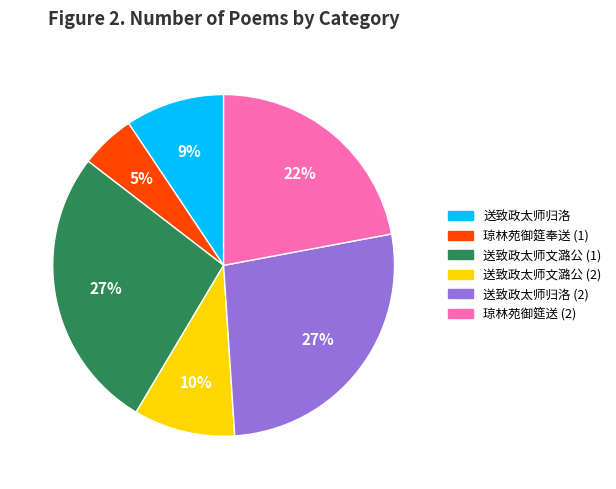

How many segments does this pie chart have?

6